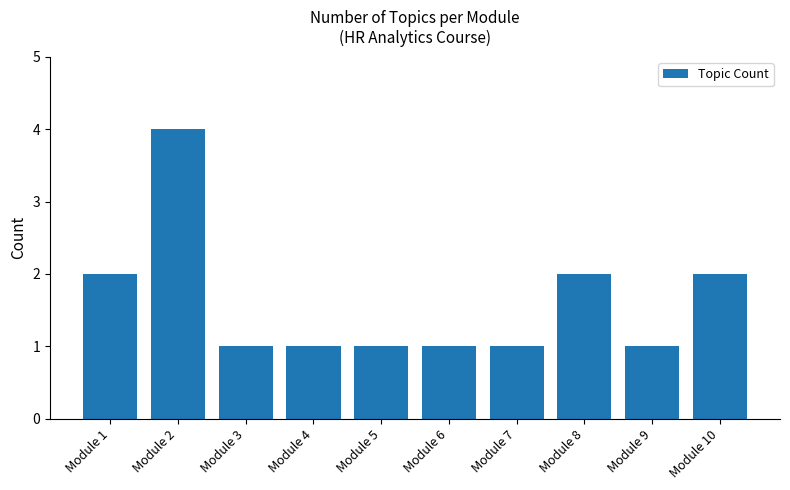

What is the difference between the second highest and minimum values?

1